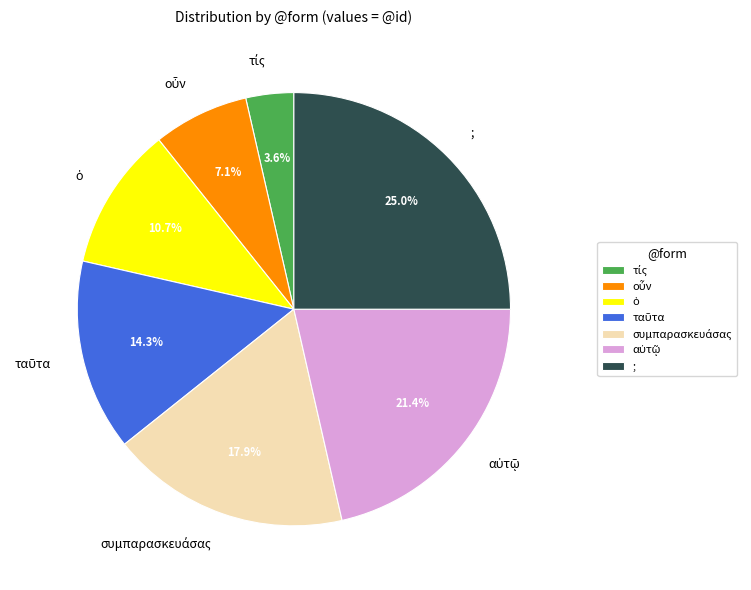

Does ; account for over 50% of the chart?

No